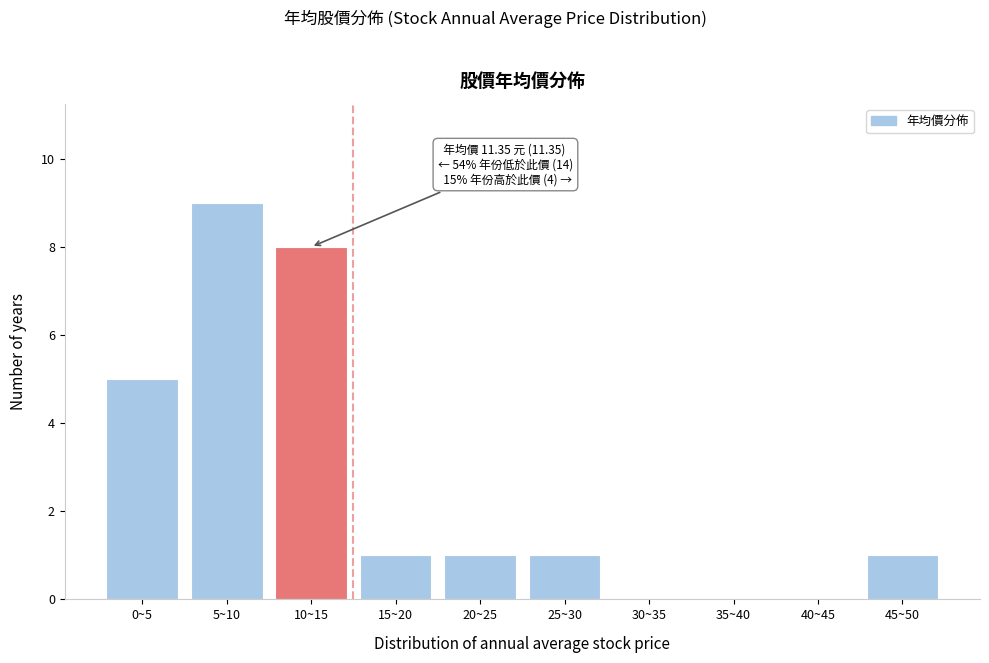

Reading right to left, list all the values displayed in this chart.

45~50=1	40~45=0	35~40=0	30~35=0	25~30=1	20~25=1	15~20=1	10~15=8	5~10=9	0~5=5